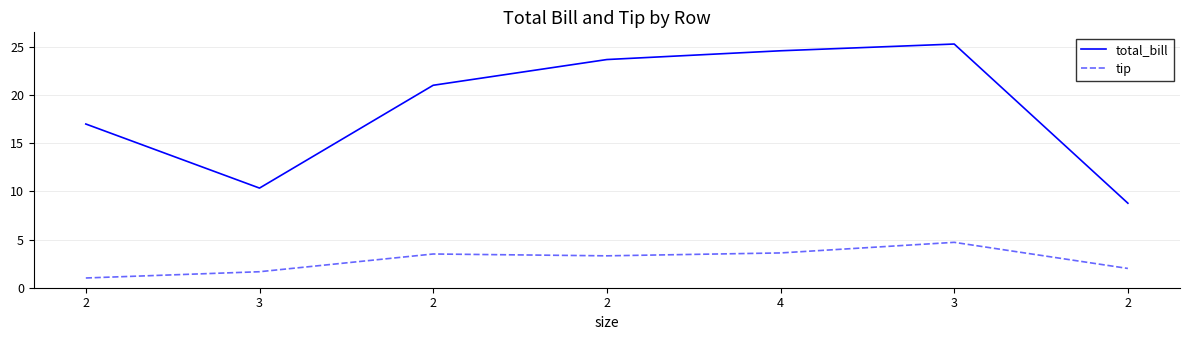

At which category is the sum across all series the highest?

3